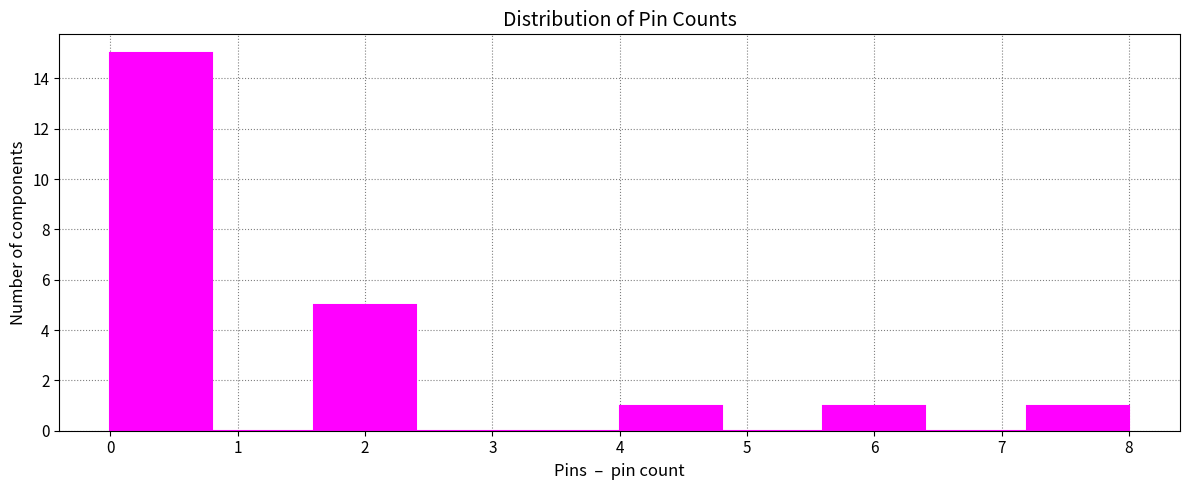

Reading left to right, transcribe this chart: for each bar, give the range it covers on the x-axis and its height. The values are not printed on the chart, so give them approximately, as read against the axis.

0.0 to 0.8: 15
0.8 to 1.6: 0
1.6 to 2.4: 5
2.4 to 3.2: 0
3.2 to 4.0: 0
4.0 to 4.8: 1
4.8 to 5.6: 0
5.6 to 6.4: 1
6.4 to 7.2: 0
7.2 to 8.0: 1